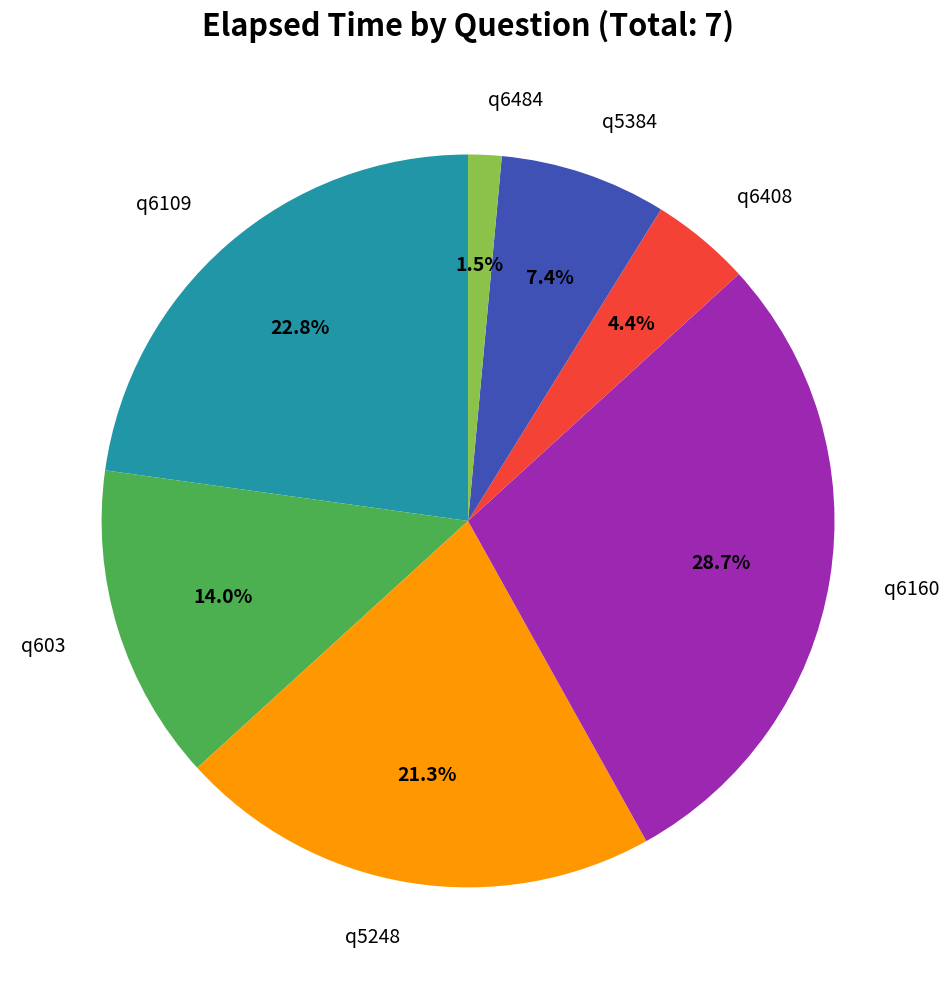

Is there a majority slice in this chart?

No